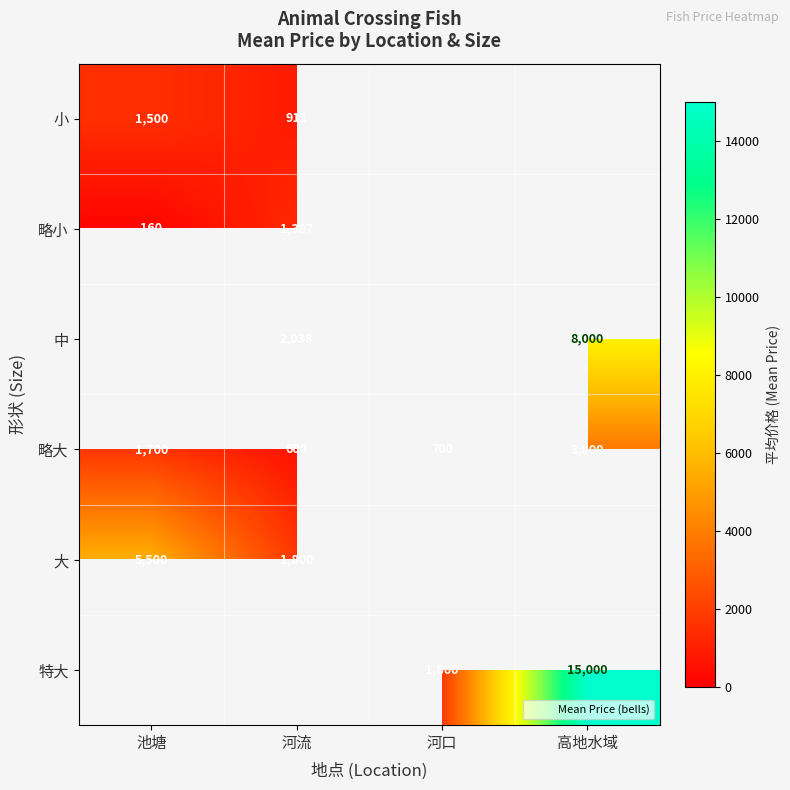

What is the sum of the 略大 values at 河流 and 高地水域?

4400.0